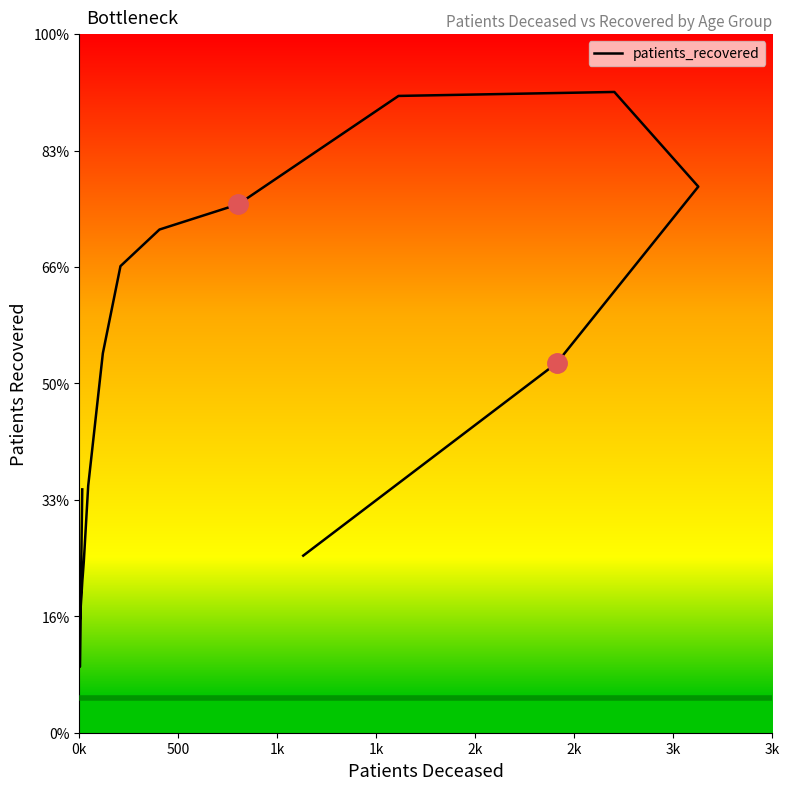

What is the difference between the maximum and minimum values?

9876